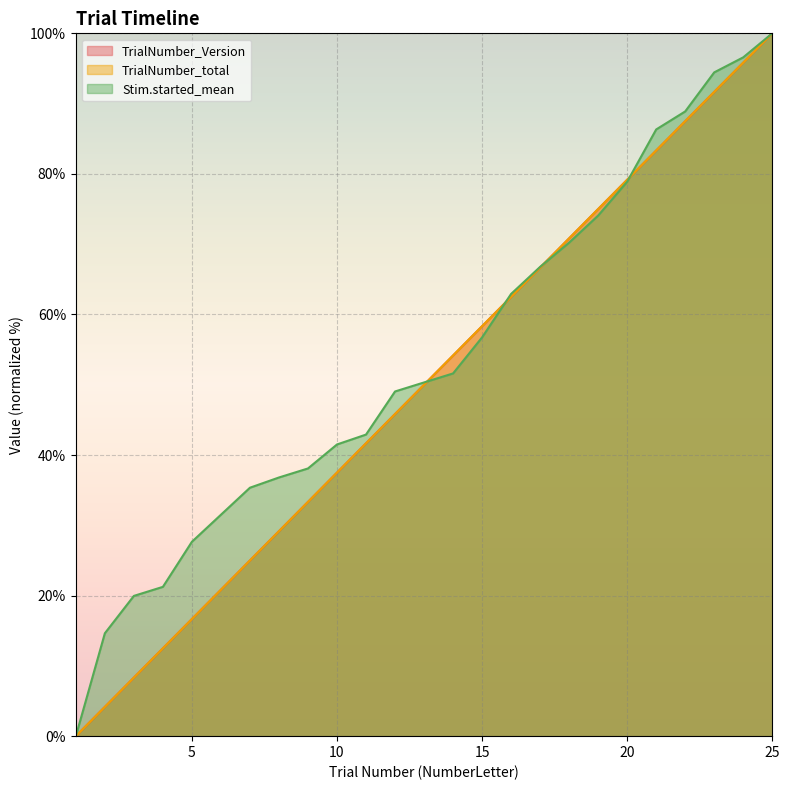

What is the value of the Stim.started_mean point at the 17th from the left?

66.8